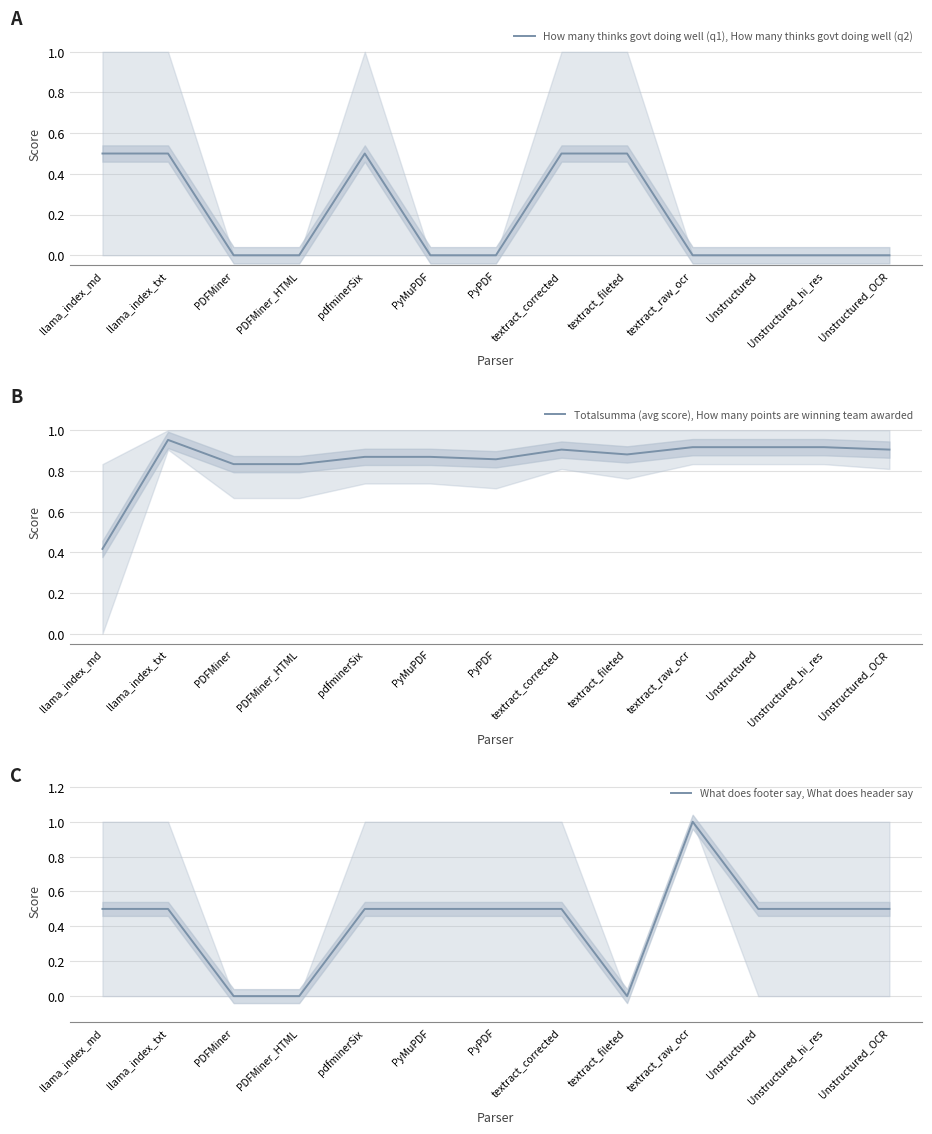

Where is Totalsumma (avg score), How many points are winning team awarded nearest to the value 0?

llama_index_md